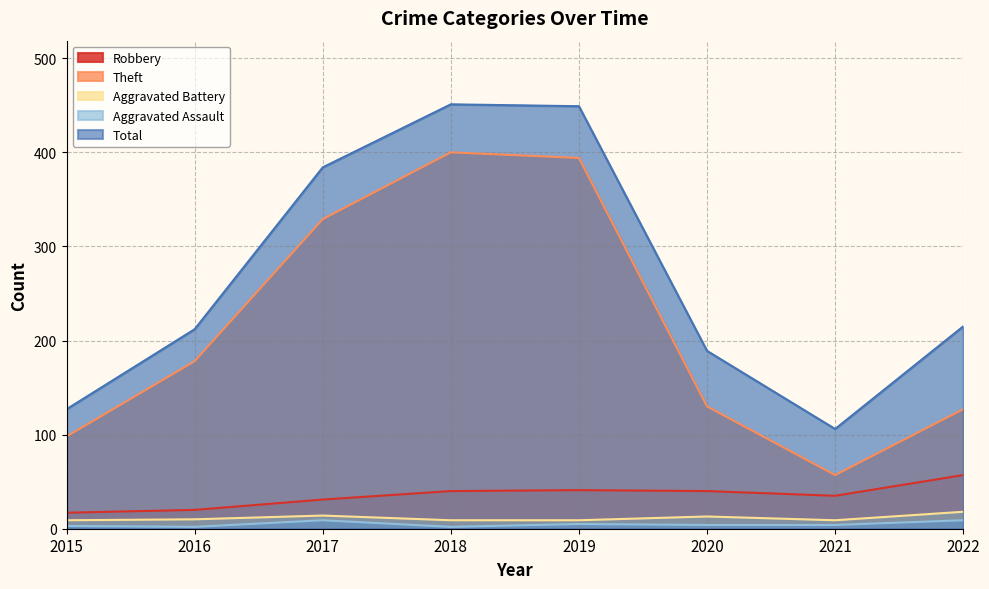

True or false: Aggravated Assault and Theft intersect in this chart.

False